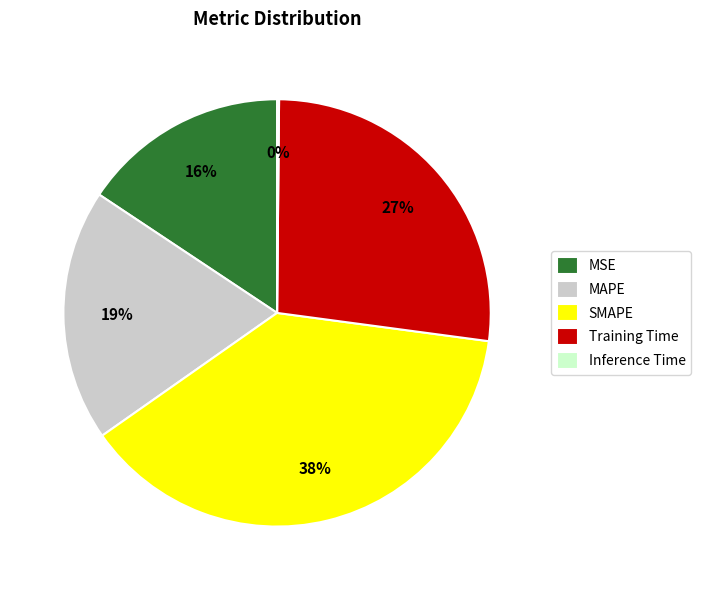

To the nearest percent, what is the average slice percentage?

20%